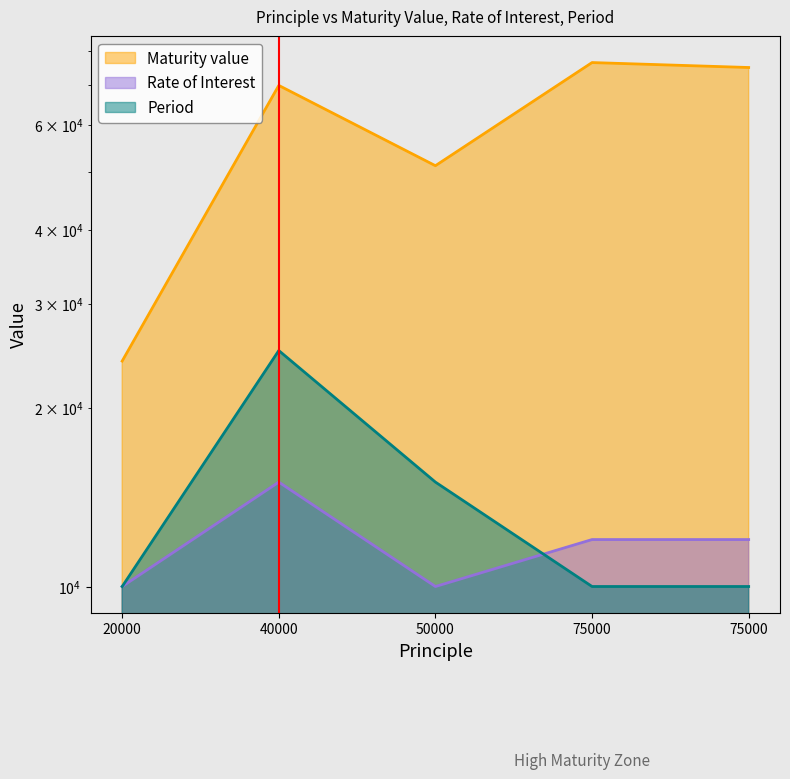

The value of Maturity value at 50000 is 34893.3. True or false?

False